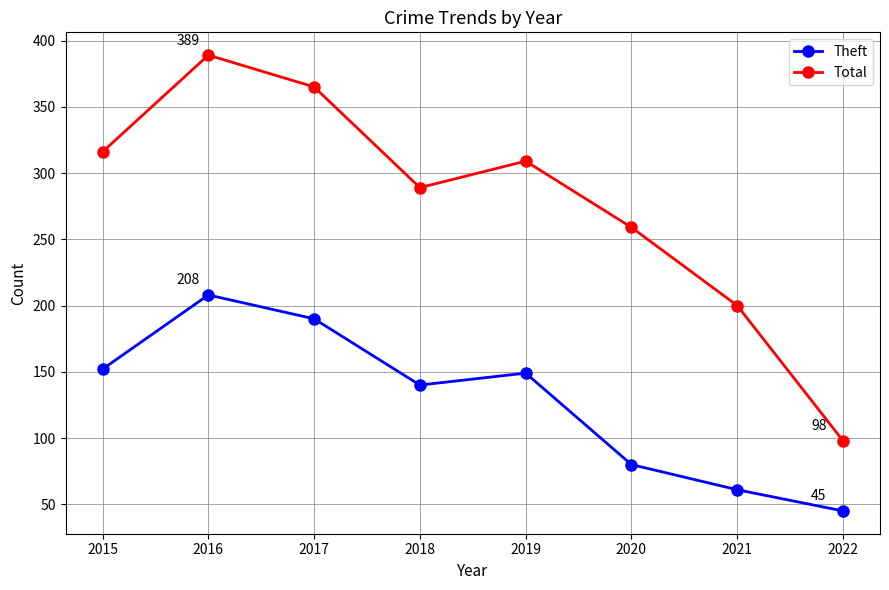

Reading left to right, extract all data points from this chart.

Theft: 2015=152	2016=208	2017=190	2018=140	2019=149	2020=80	2021=61	2022=45
Total: 2015=316	2016=389	2017=365	2018=289	2019=309	2020=259	2021=200	2022=98